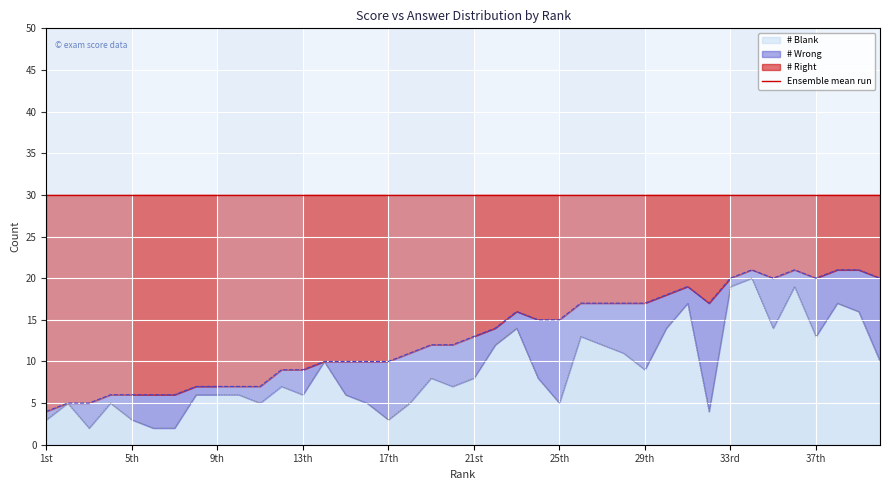

What is the difference between the second highest and second lowest values in the # Right series?

16